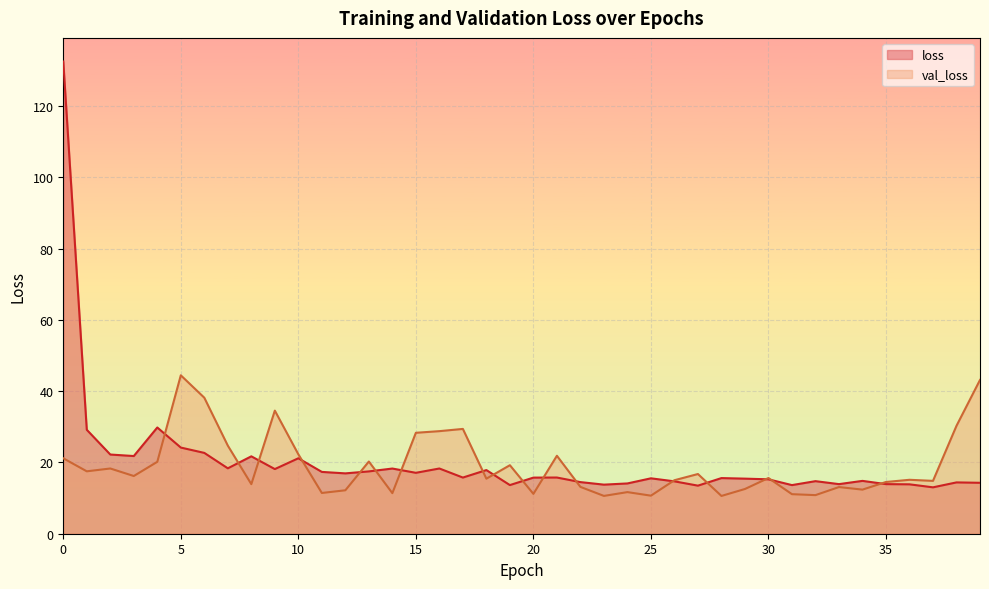

Which label corresponds to the smallest value in the chart?

28